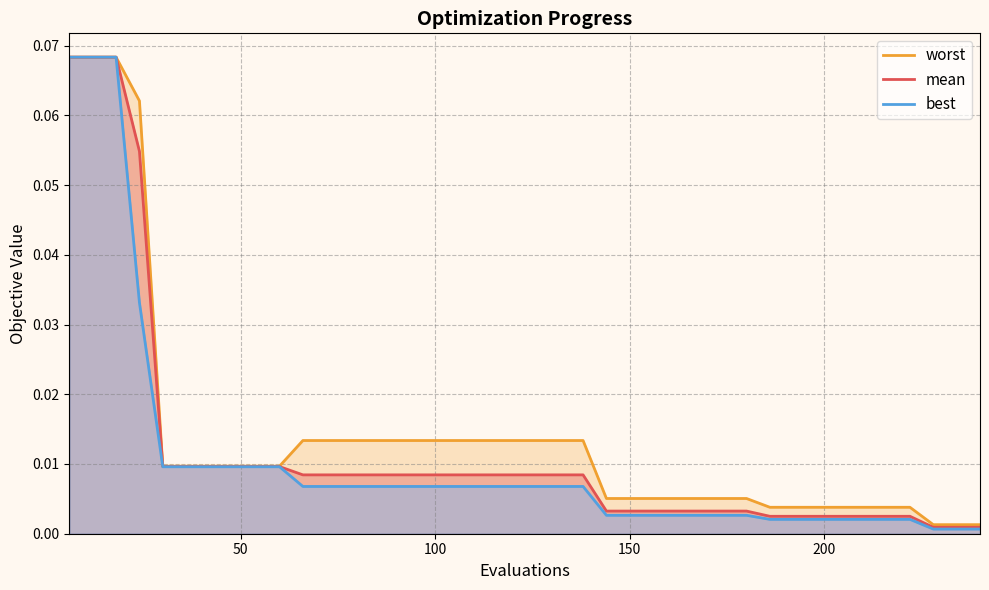

How many series are shown in this chart?

3